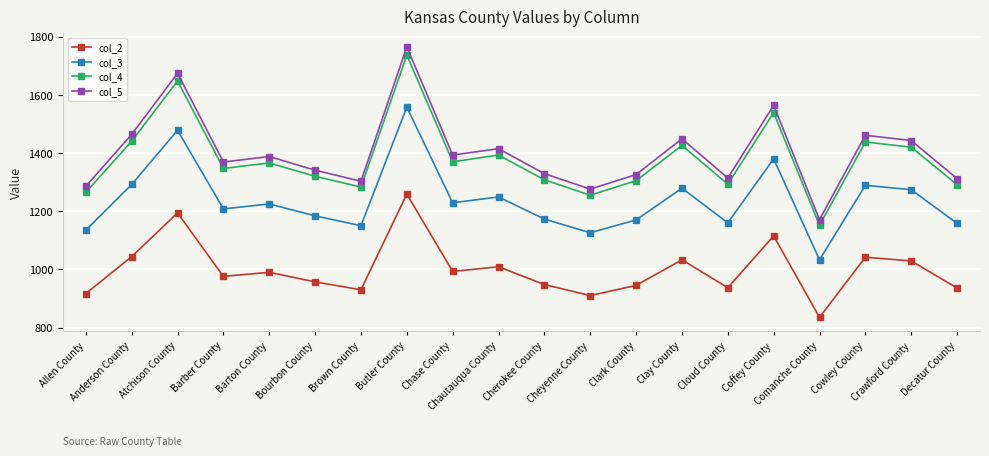

What is the difference between the highest and lowest values at Anderson County?

420